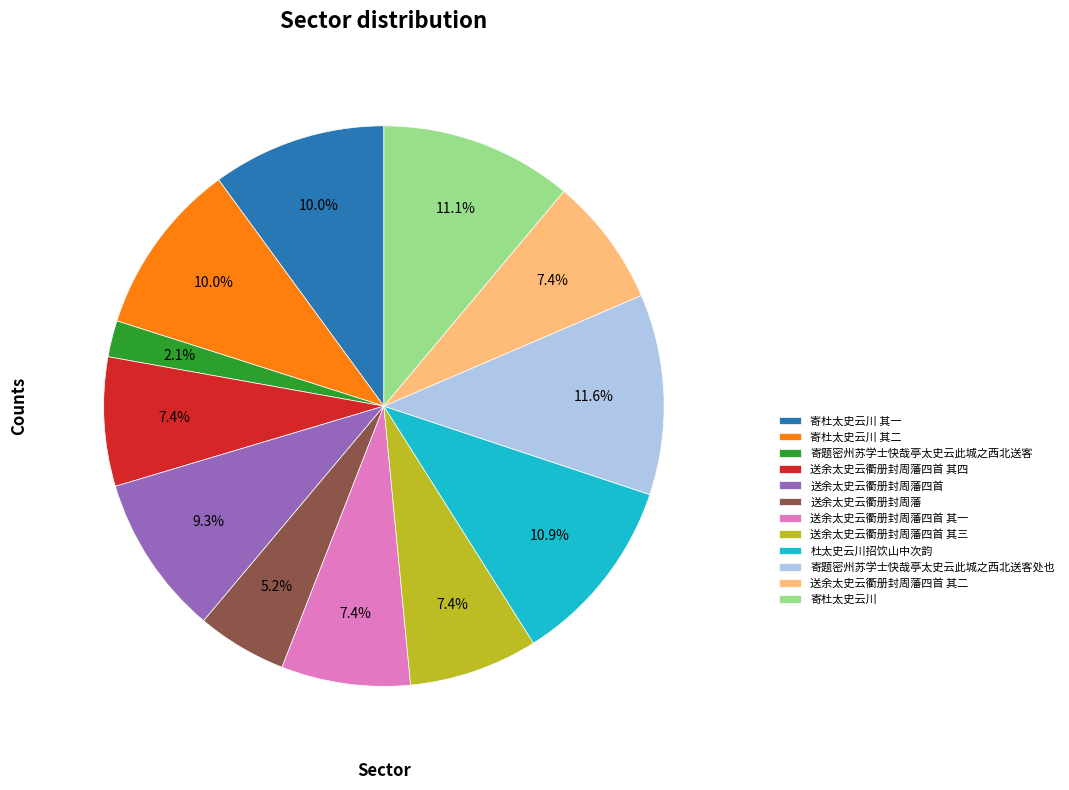

Is the sum of 寄杜太史云川 and 送余太史云衢册封周藩四首 greater than half?

No